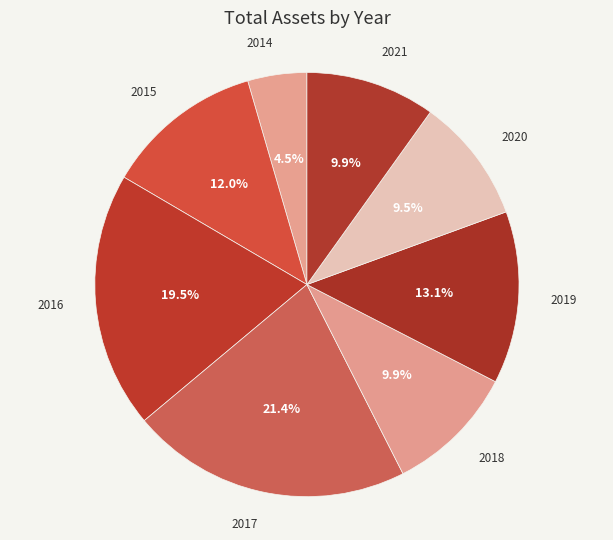

What portion of the pie excludes 2019?

86.9%